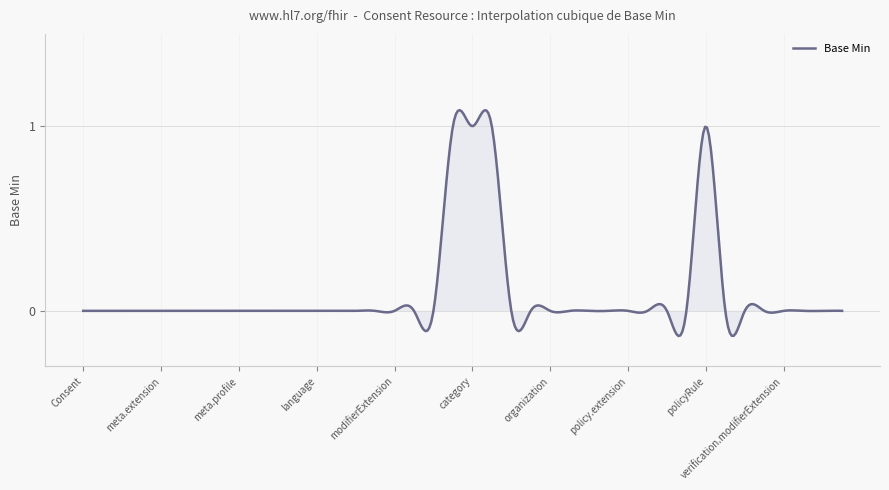

Does the chart display data point markers on the line(s)?

No